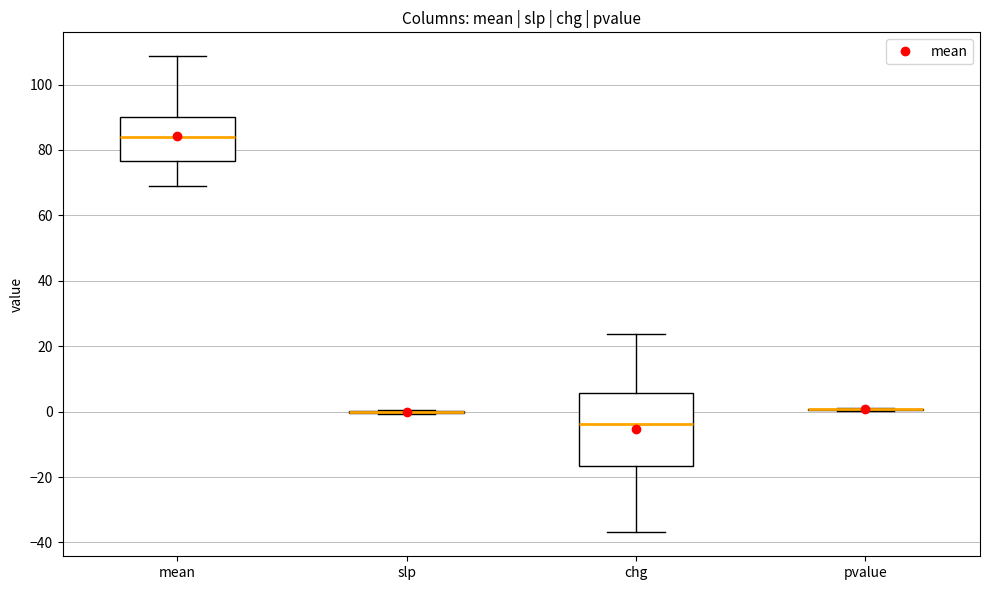

Reading left to right, read every box against the y-axis: the position of its median line, the range the box covers, and the ends of its whiskers. The values are not printed on the chart, so give them approximately, as read against the axis.

mean: median 84, box 76 to 90, whiskers 70 to 108
slp: box collapsed to a line at 0, whiskers 0 to 0
chg: median -4, box -16 to 6, whiskers -36 to 24
pvalue: box collapsed to a line at 0, whiskers 0 to 2